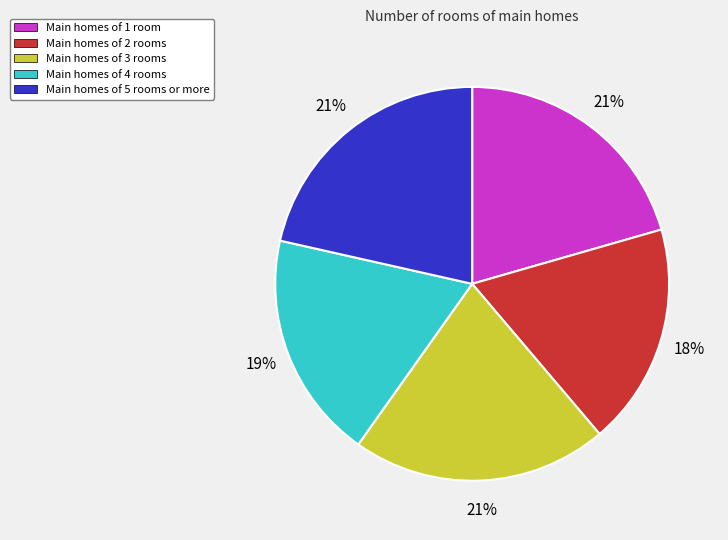

To the nearest percent, what is the average slice percentage?

20%